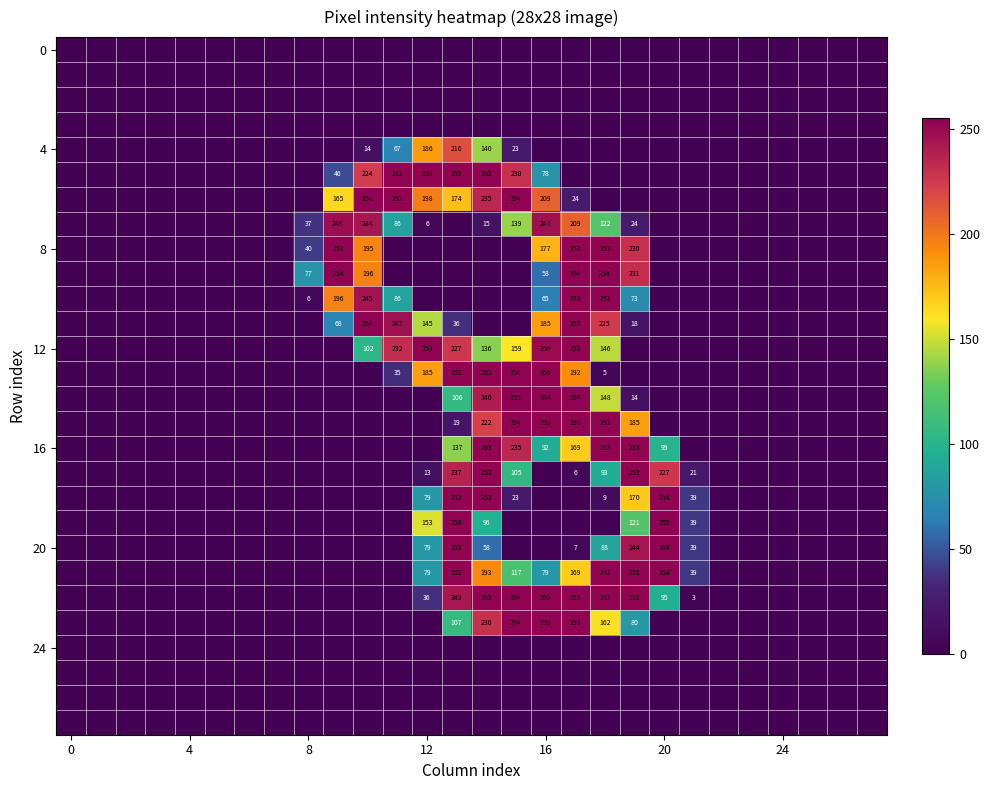

What is the sum of the row_15 values at 16 and 18?

506